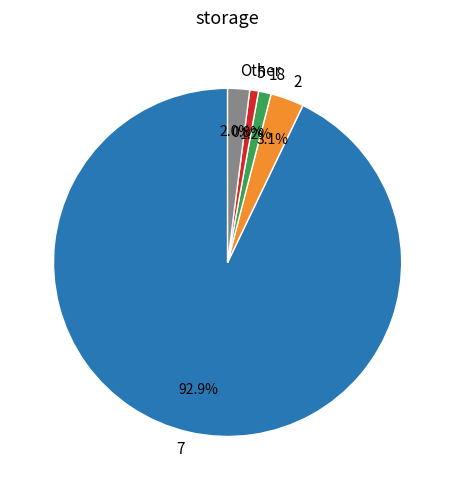

Combined, what portion of the pie is 7 and 5?

93.7%